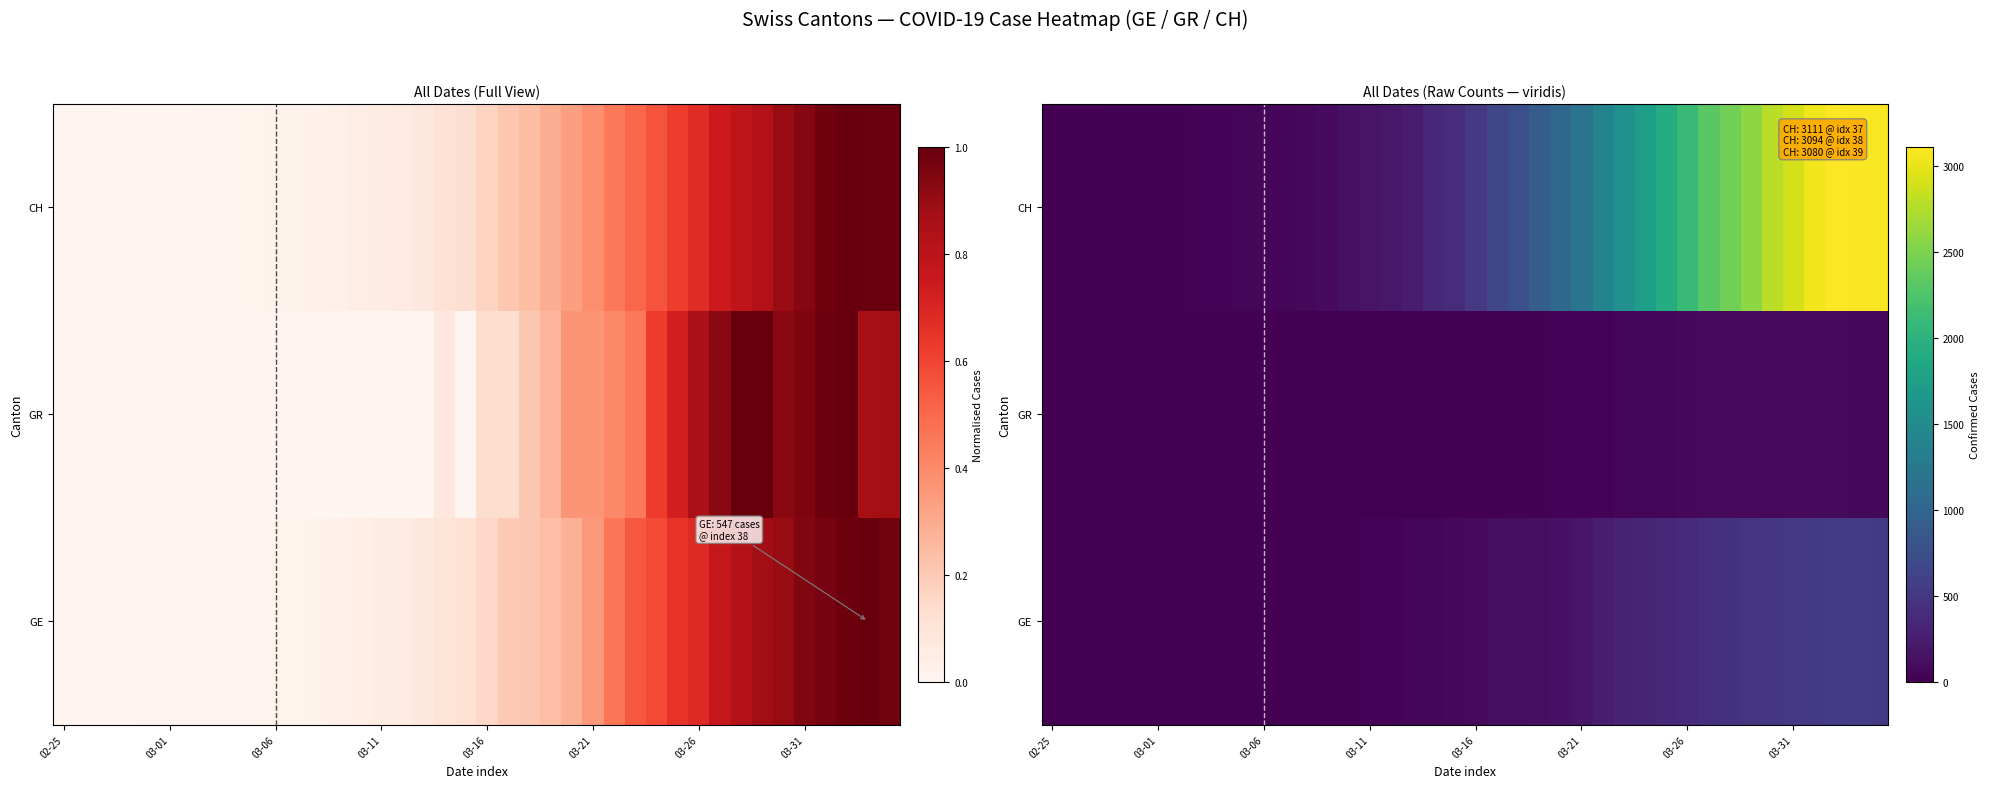

Is it true that GE equals 0 at 02-25?

True